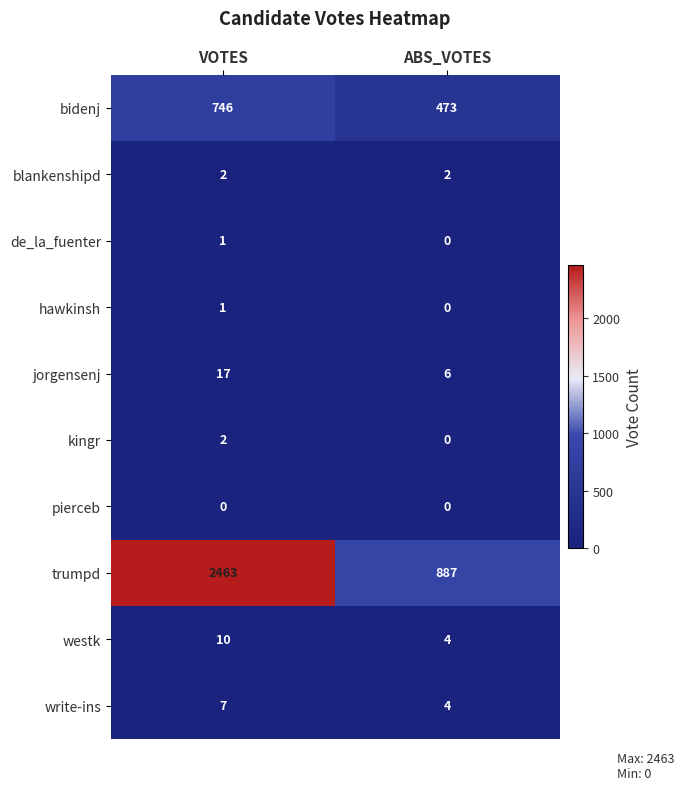

How many data points in jorgensenj are less than 17?

1